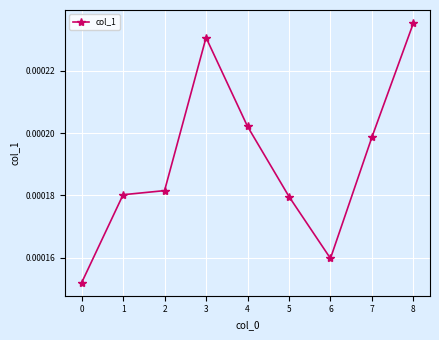

Count the values in the range 0 to 1.

9